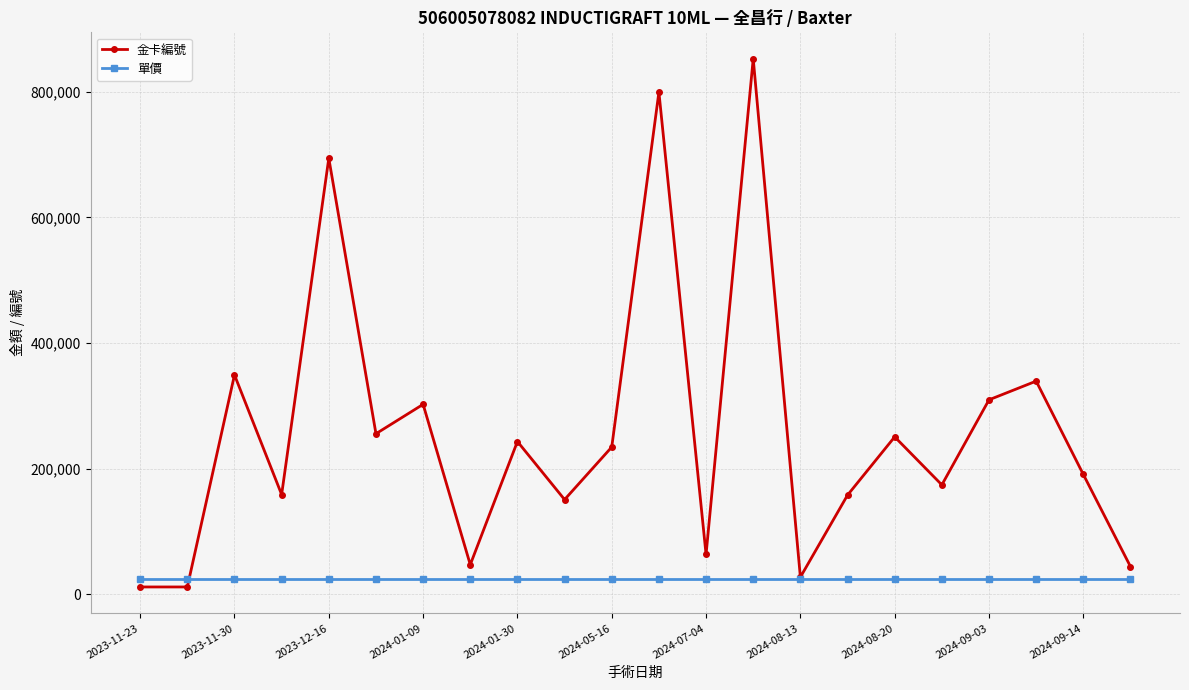

What is the greatest value displayed?

852659.7